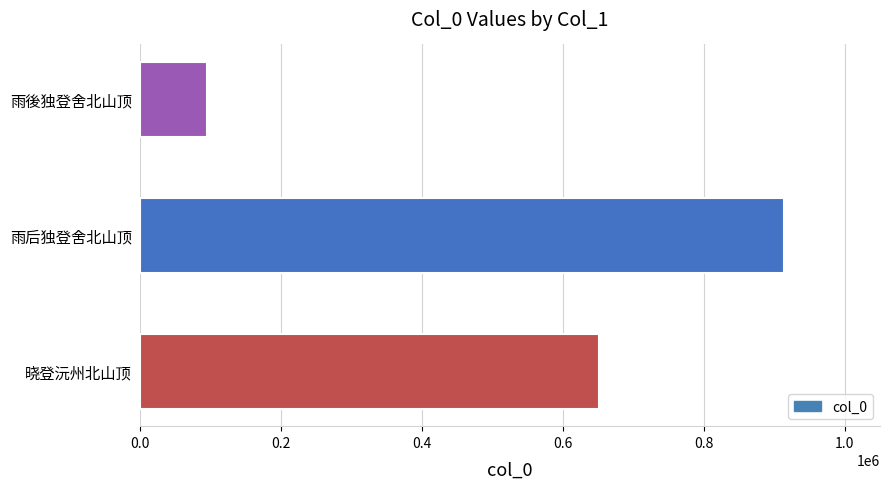

Reading bottom to top, what are all the values shown in this chart?

晓登沅州北山顶=651694	雨后独登舍北山顶=912993	雨後独登舍北山顶=94592